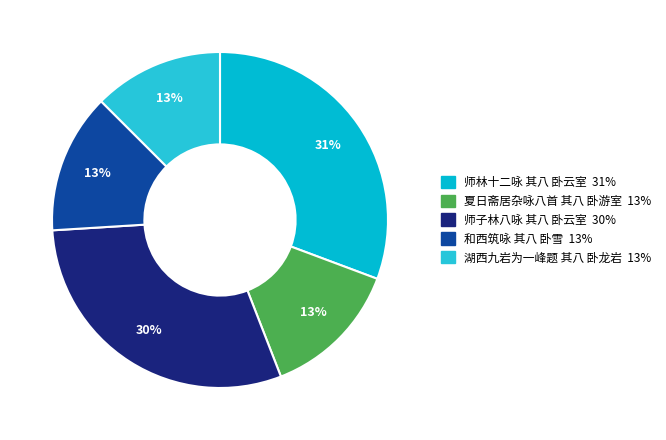

Which has a higher value, 和西筑咏 其八 卧雪 or 师林十二咏 其八 卧云室?

师林十二咏 其八 卧云室